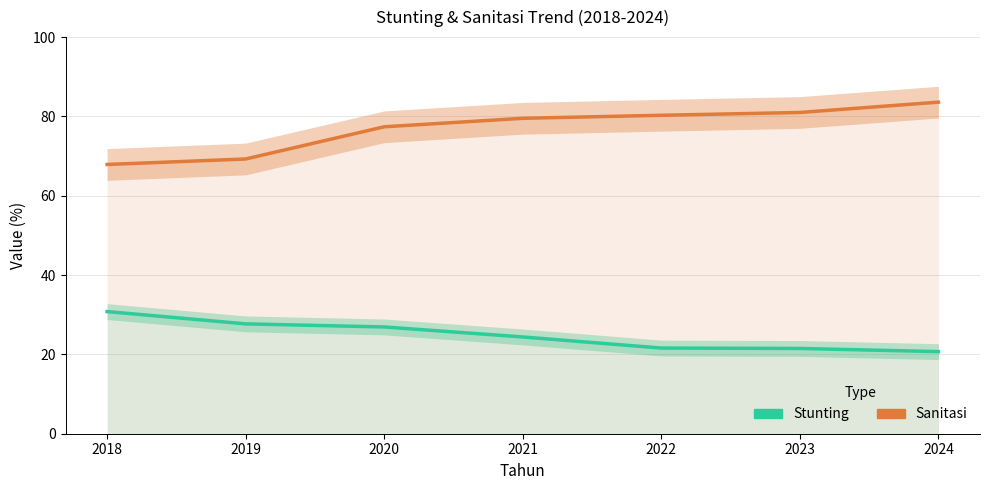

Rank the series at 2020 from highest to lowest value.

Sanitasi, Stunting